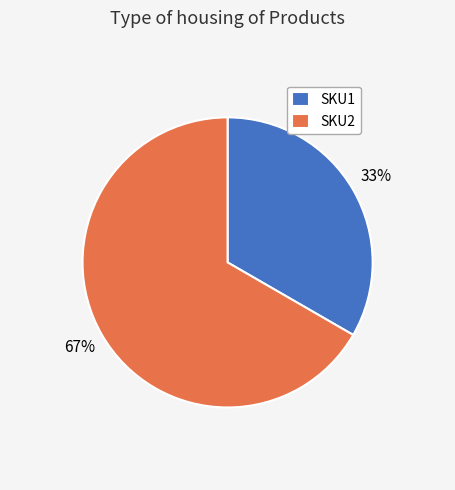

To the nearest percent, what is the average slice percentage?

50%